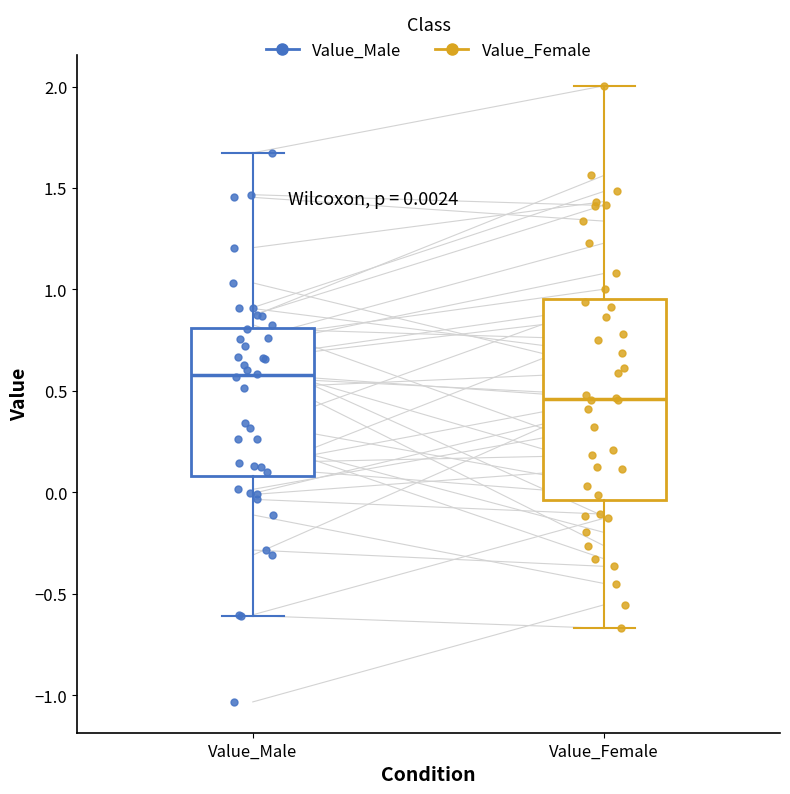

Which box has the lowest median line?

Value_Female